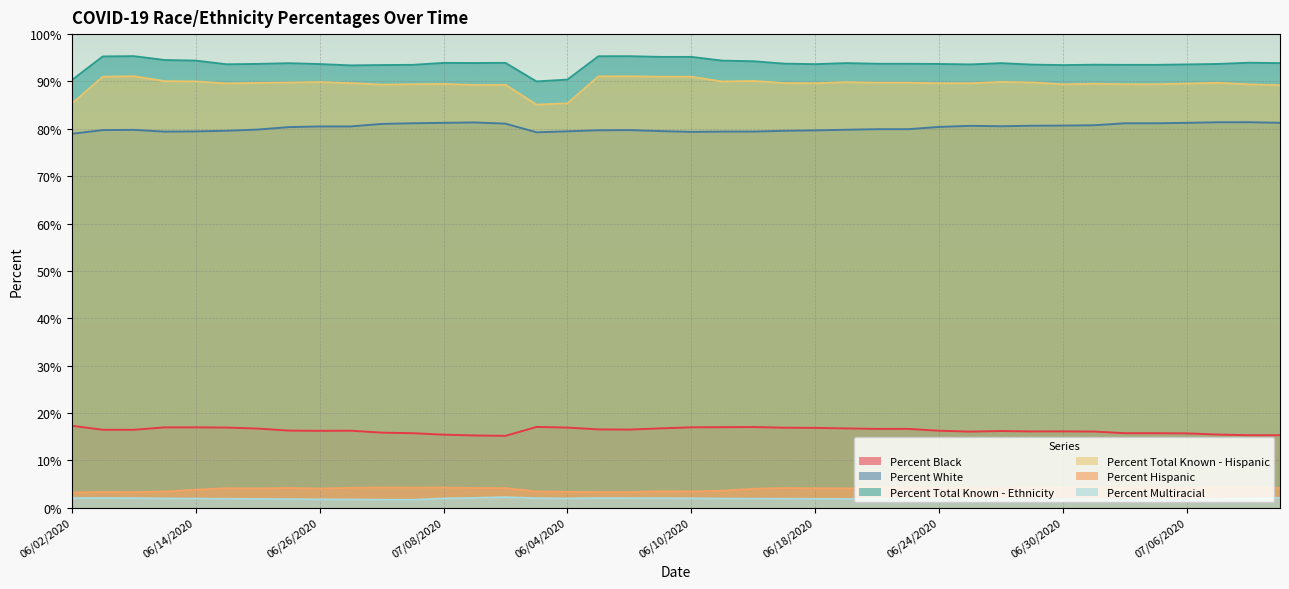

At which label is Percent White closest to 80?

06/21/2020